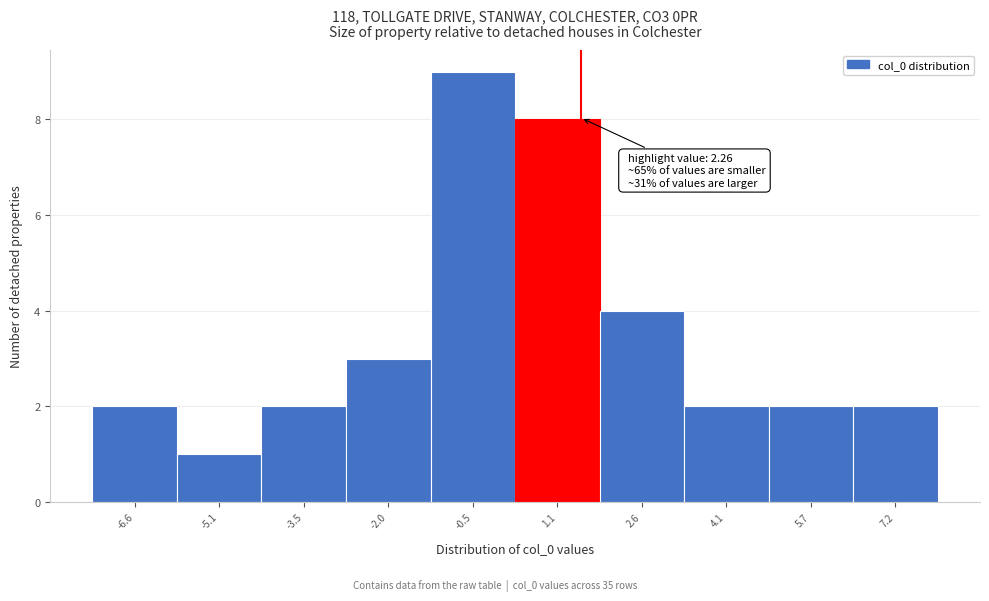

Reading left to right, extract all data points from this chart.

2	1	2	3	9	8	4	2	2	2